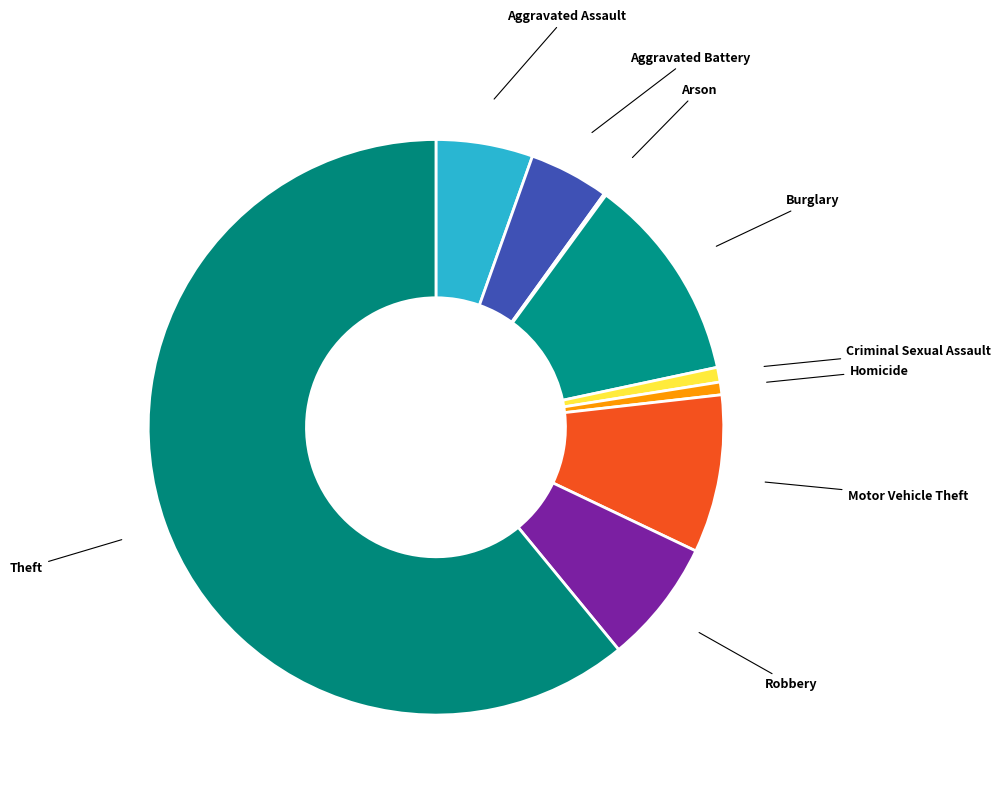

The Aggravated Assault slice represents 17% of the pie. True or false?

False